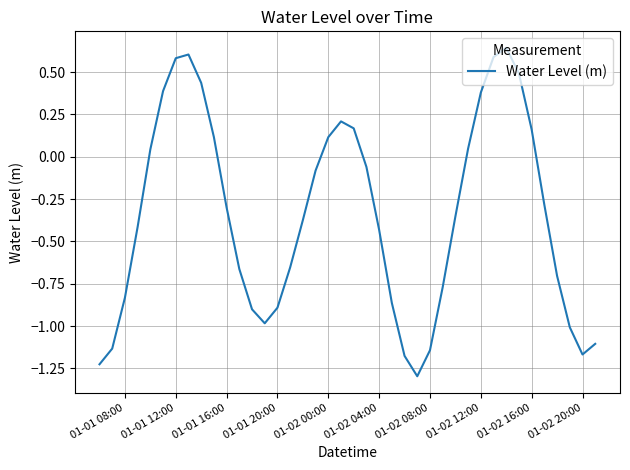

What is the smallest value displayed?

-1.3